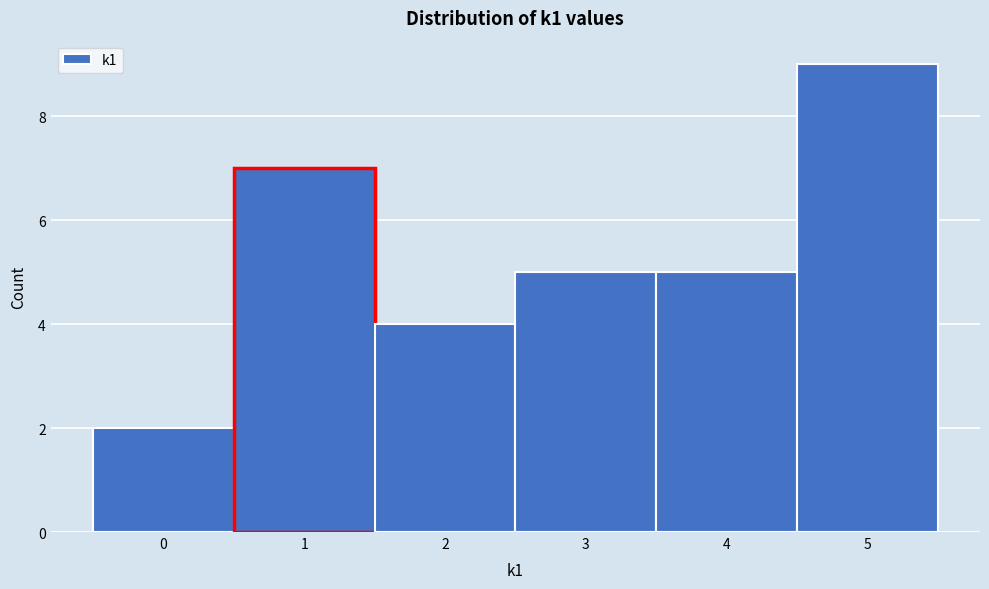

How tall is the bar that spans 4.5 to 5.5 on the x-axis? The values are not printed on the chart, so give them approximately, as read against the axis.

9